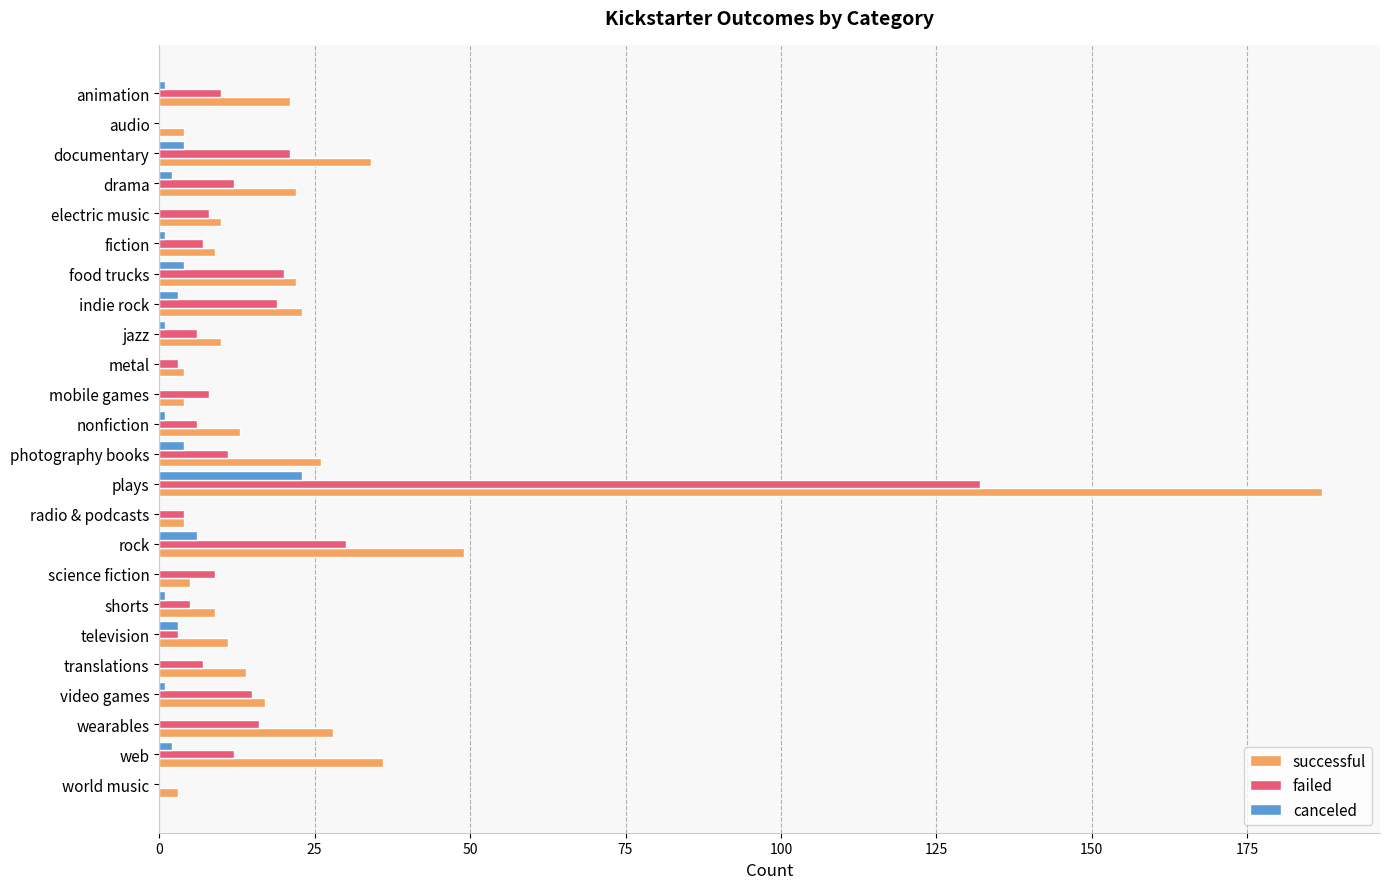

What is the sum of the failed values at food trucks and audio?

20